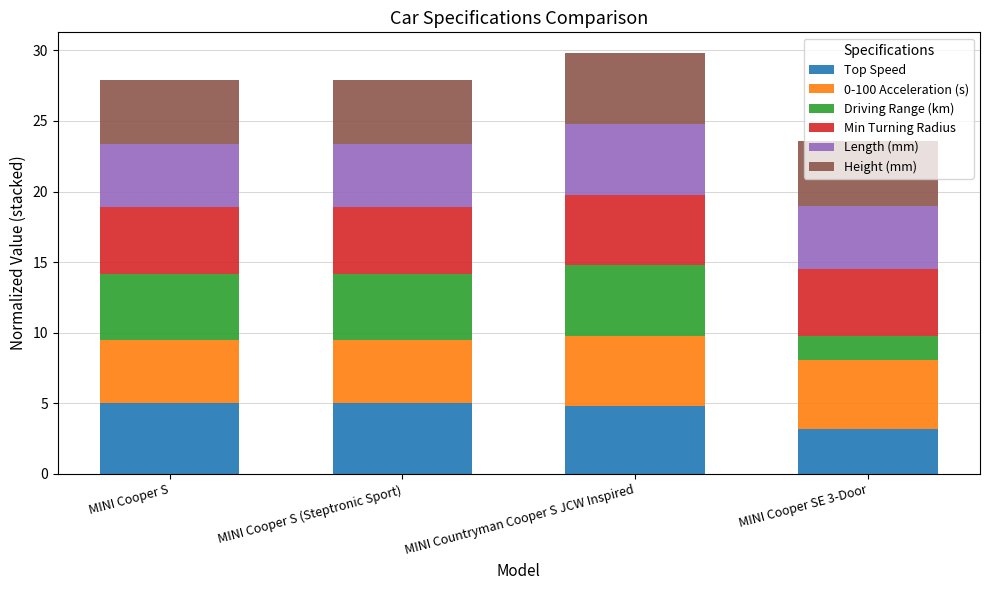

True or false: Top Speed has a value of 1.3 at MINI Cooper S.

False